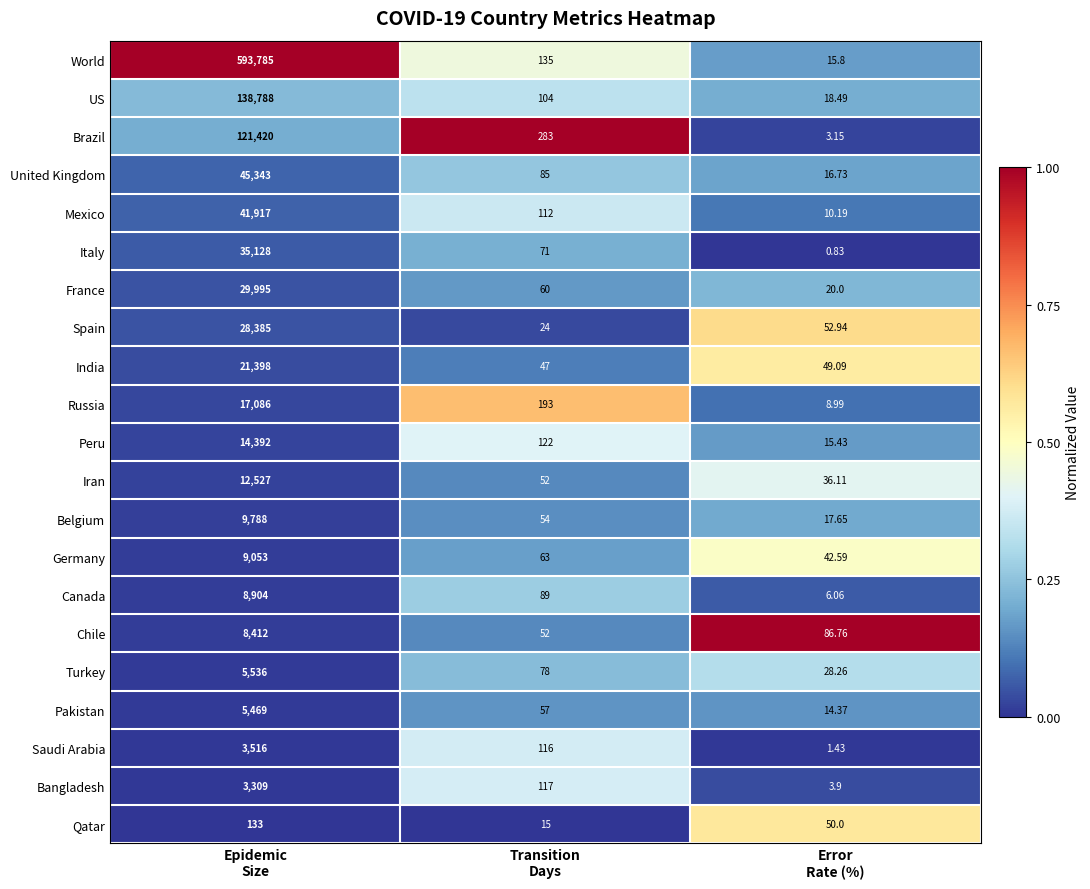

Which series has the widest spread of values?

World